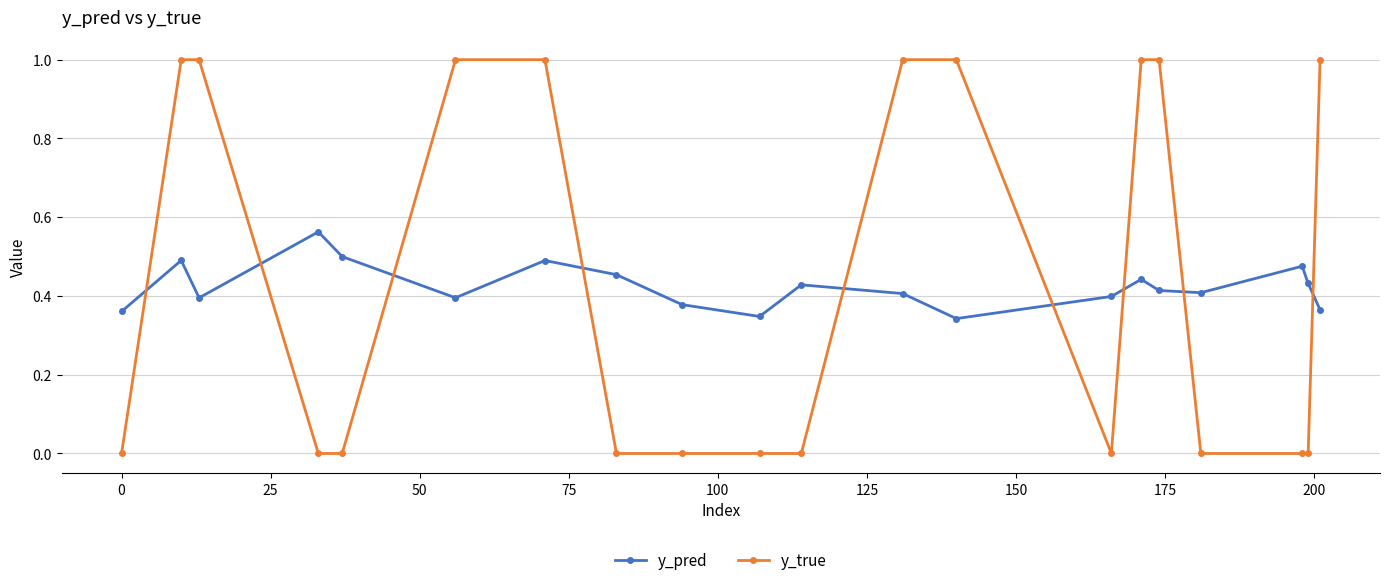

True or false: y_pred and y_true cross at least once.

True